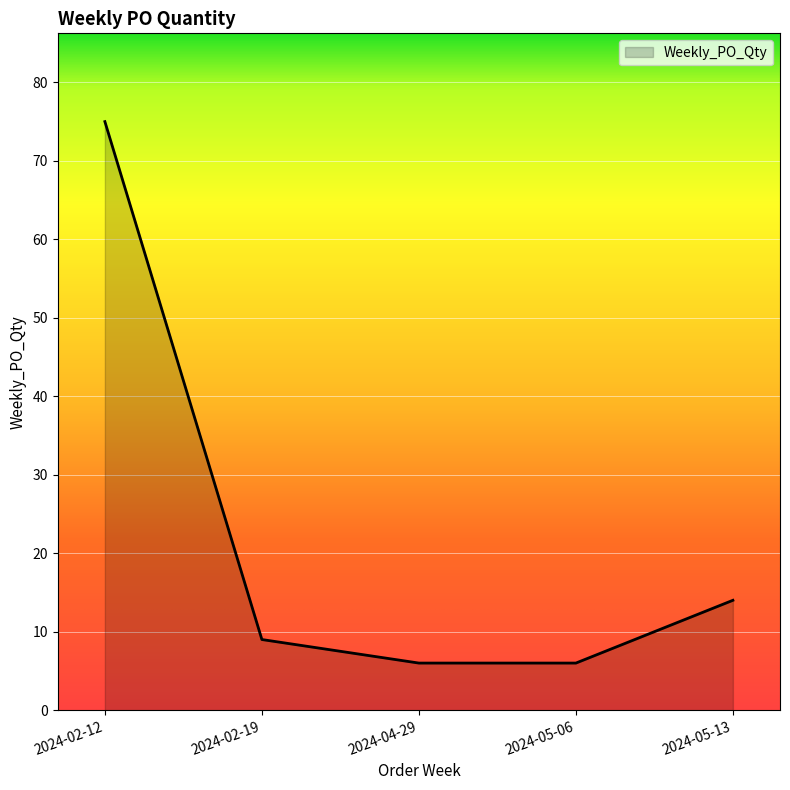

Reading right to left, what are all the values shown in this chart?

2024-05-13=14	2024-05-06=6	2024-04-29=6	2024-02-19=9	2024-02-12=75